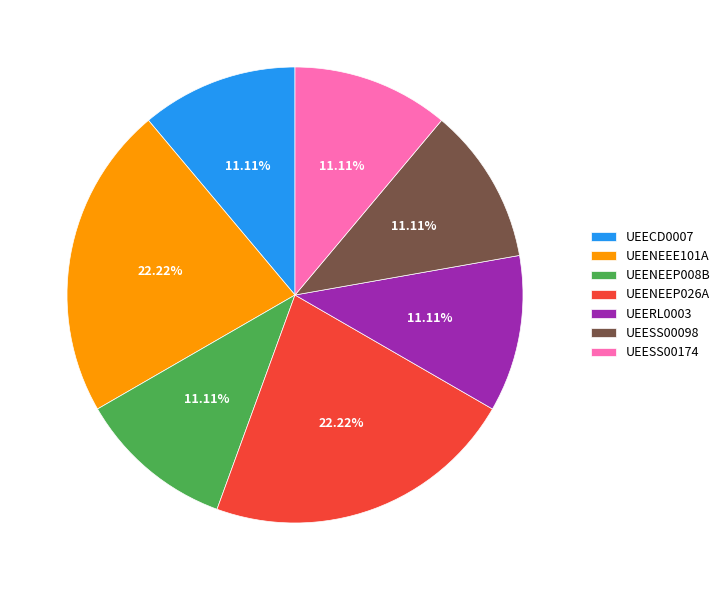

What is the ratio of the value at UEESS00174 to the value at UEENEEE101A?

0.5